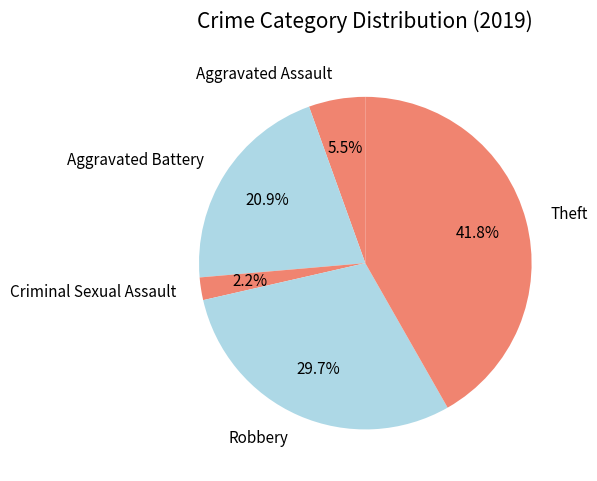

What is the smallest slice in the pie chart?

Criminal Sexual Assault